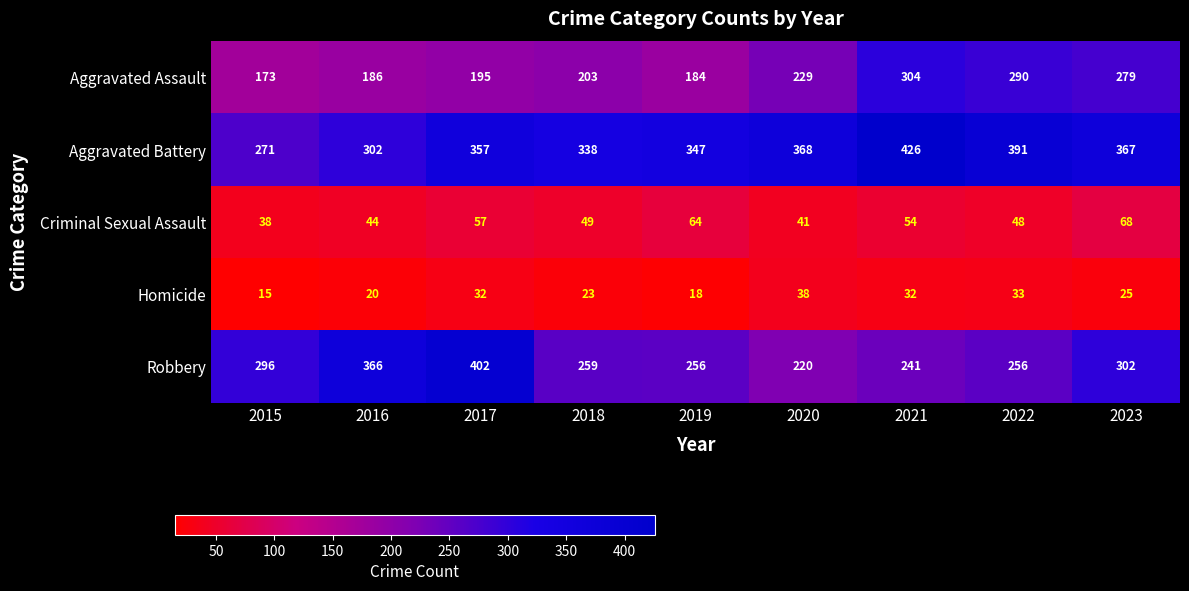

What is the difference between the Homicide values at 2023 and 2021?

7